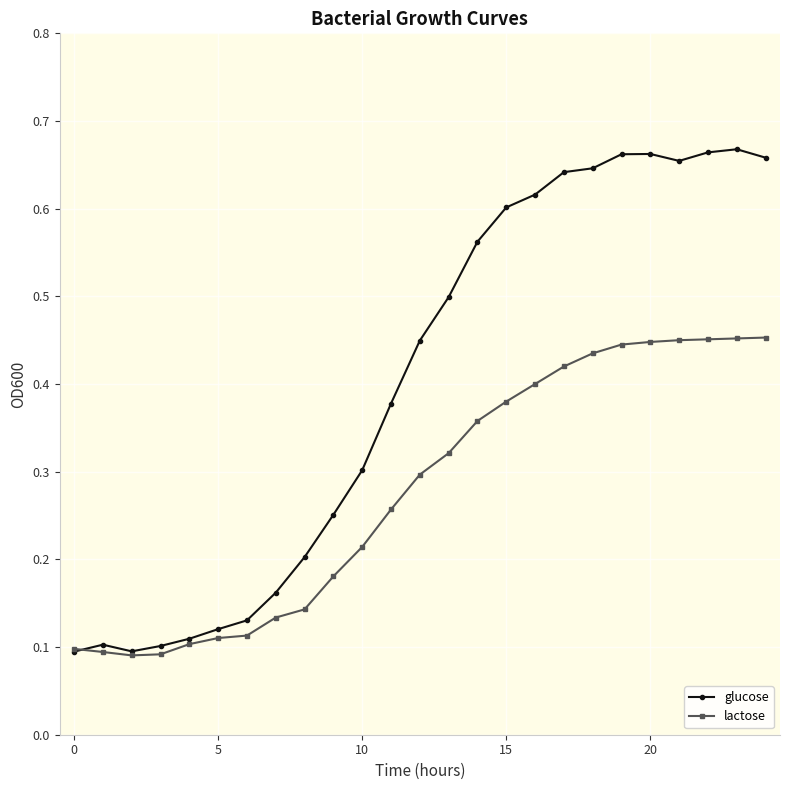

Count the number of data series in this chart.

2